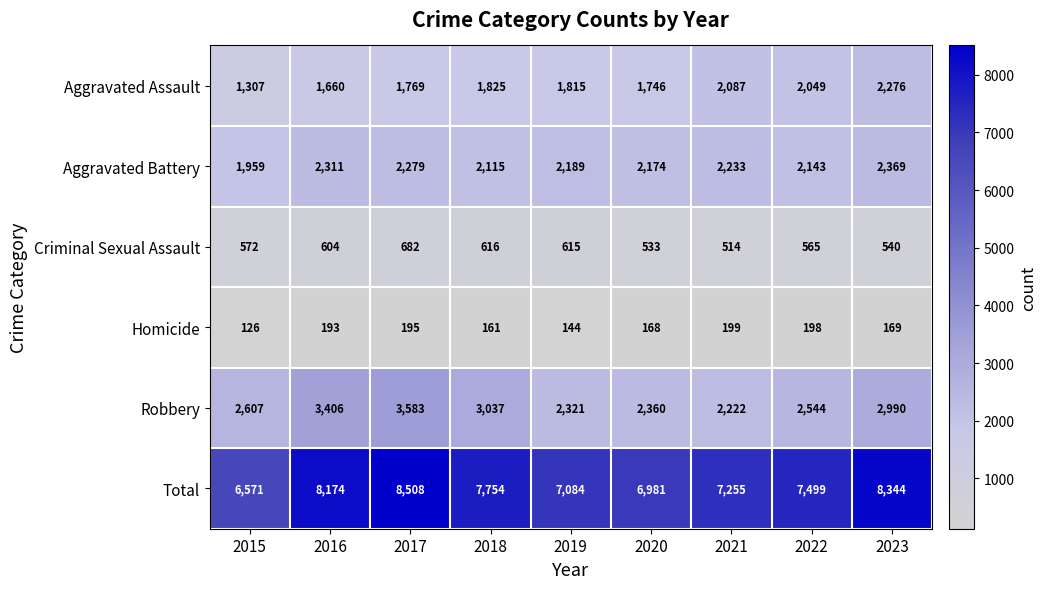

List the series in order of their peak value, highest first.

Total, Robbery, Aggravated Battery, Aggravated Assault, Criminal Sexual Assault, Homicide